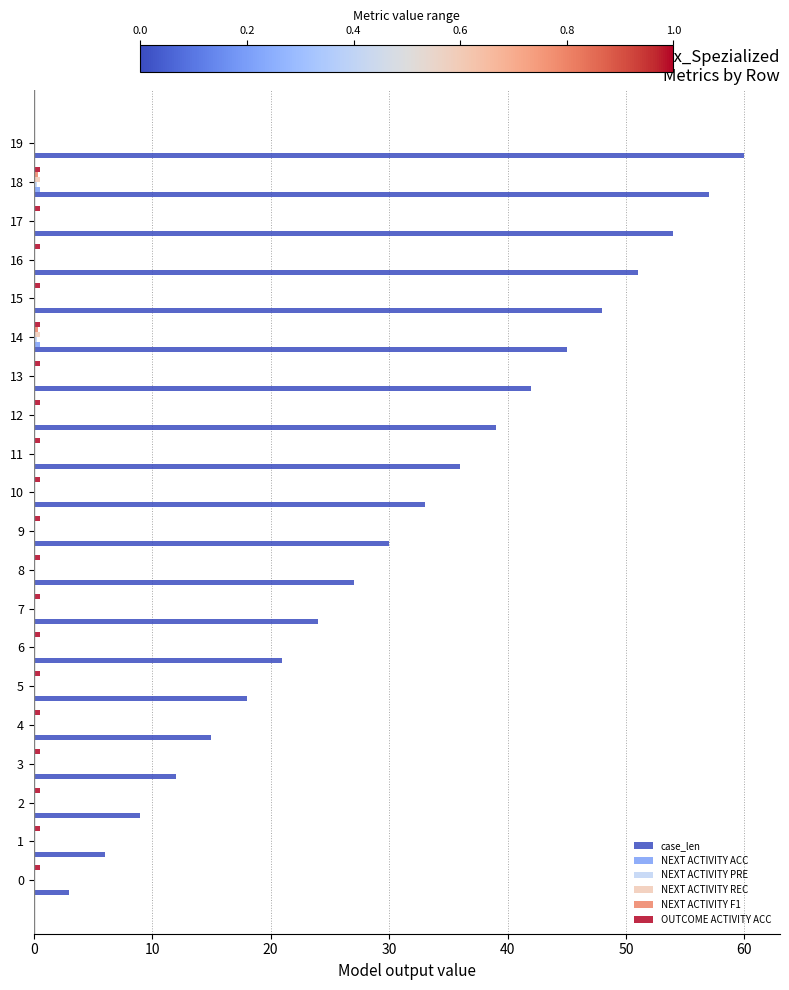

Which series has the largest total across all categories?

case_len